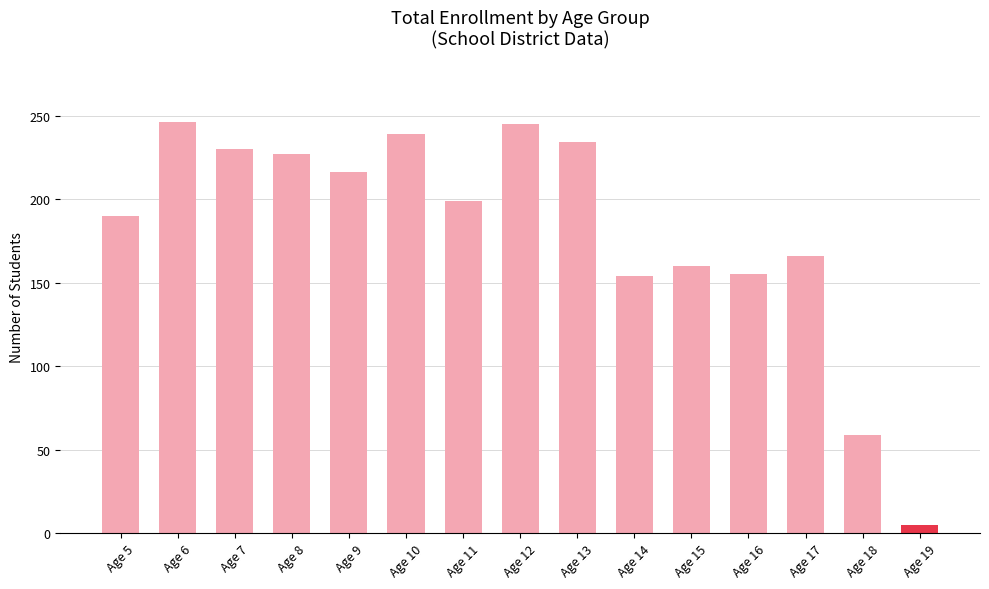

The value at Age 11 is 291. True or false?

False